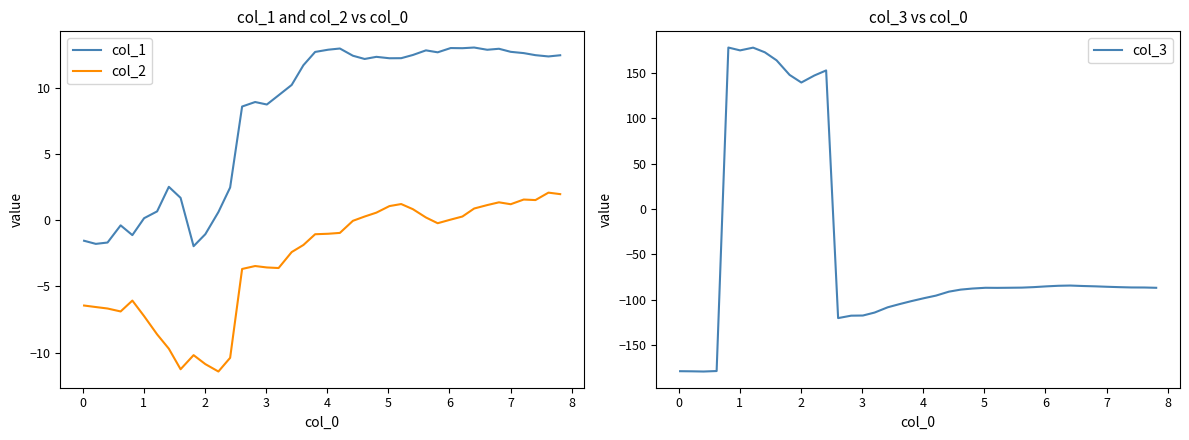

What is the minimum value for col_3?

-179.3